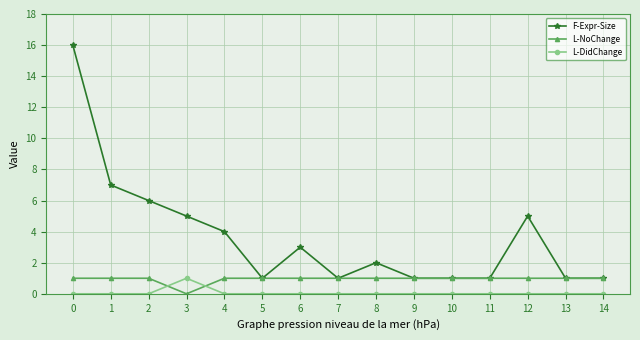

True or false: F-Expr-Size has more than 1 interior local peaks.

True